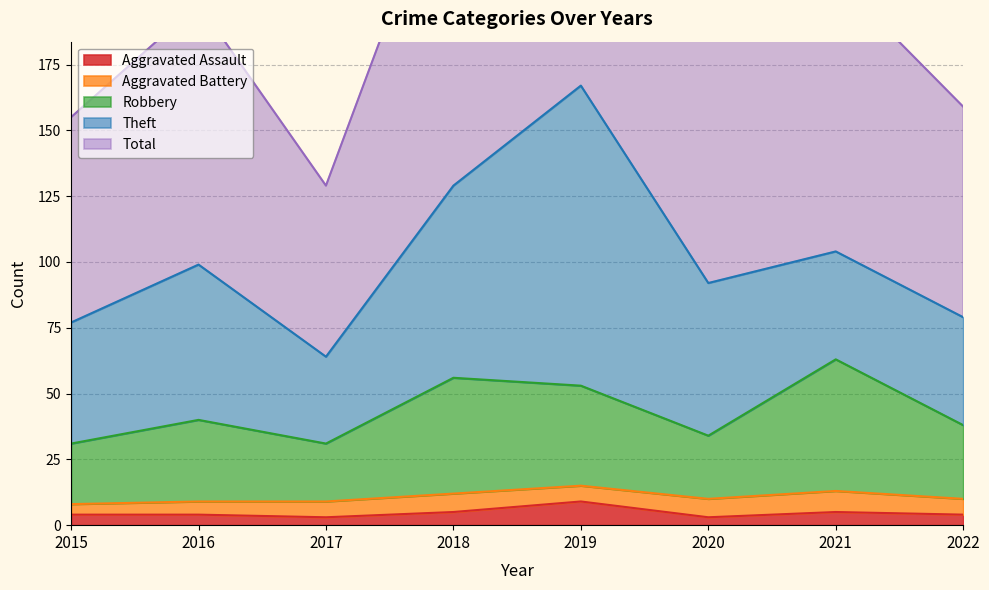

True or false: Total and Aggravated Assault cross at least once.

False